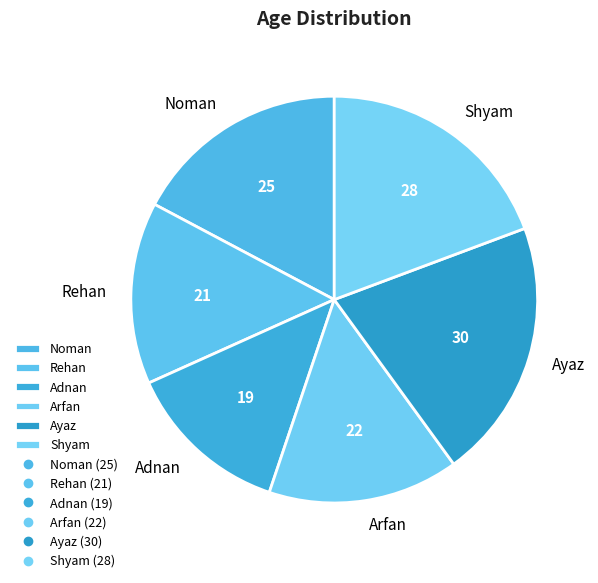

Approximately how many times larger is the value at Noman compared to Ayaz?

0.8